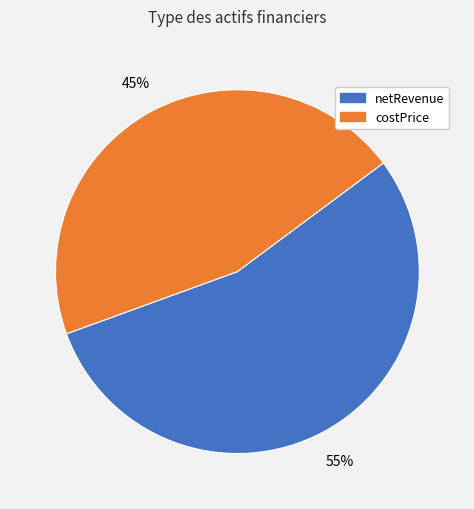

Is it true that costPrice is 45% of the pie?

True